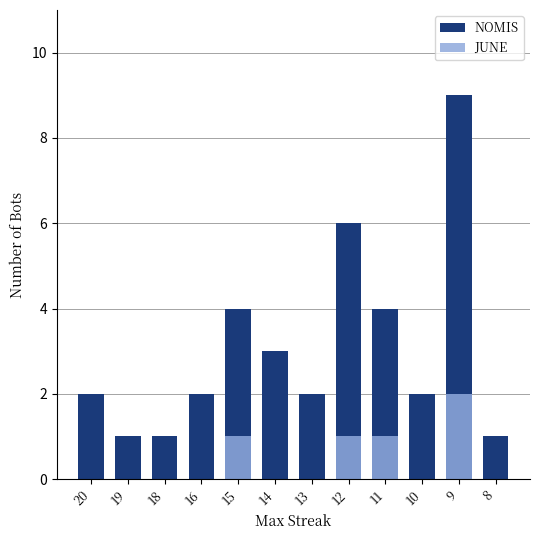

The JUNE series shows 0 at 19. True or false?

True